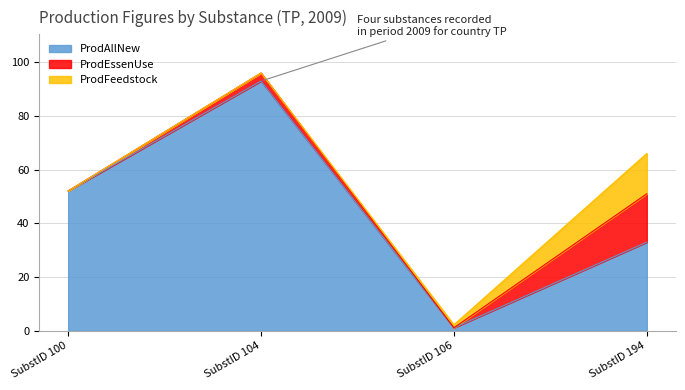

List the labels in order of ProdEssenUse value, smallest first.

SubstID 100, SubstID 106, SubstID 104, SubstID 194